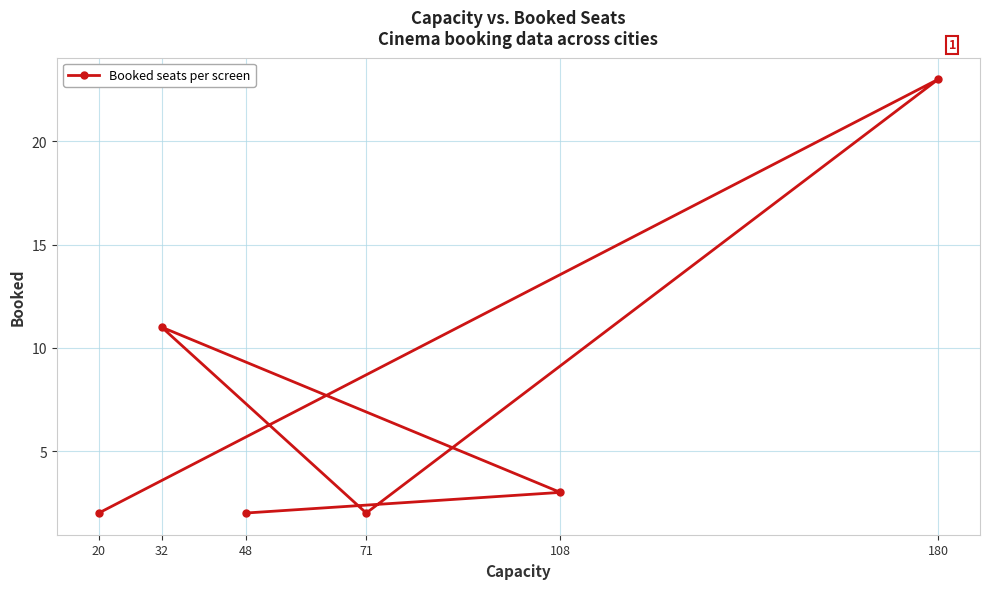

Reading left to right, extract all data points from this chart.

20=2	32=11	48=2	71=2	108=3	180=23